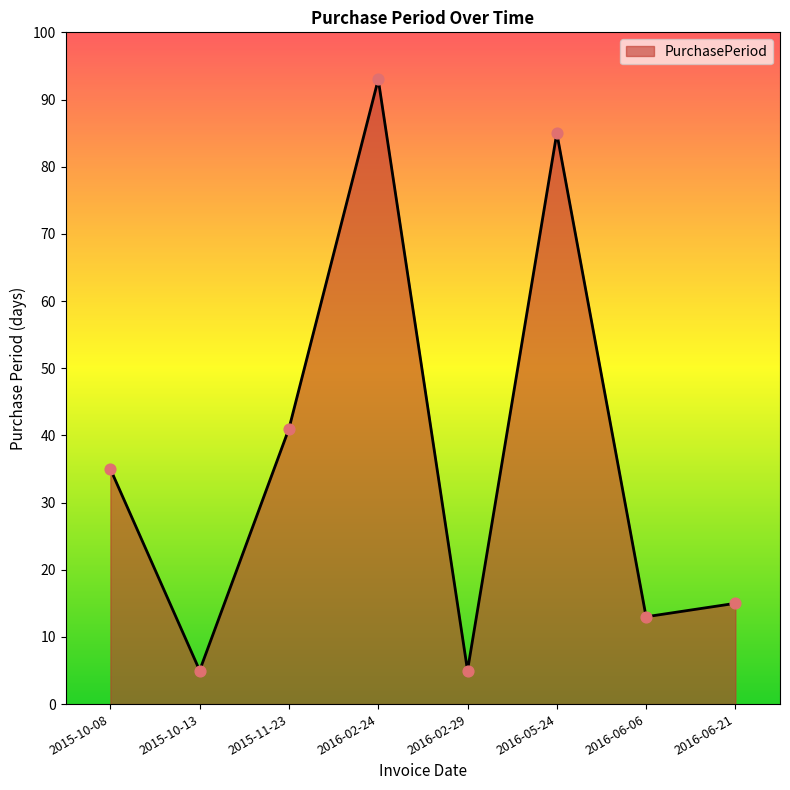

What is the change in value from 2016-02-24 to 2016-05-24?

-8